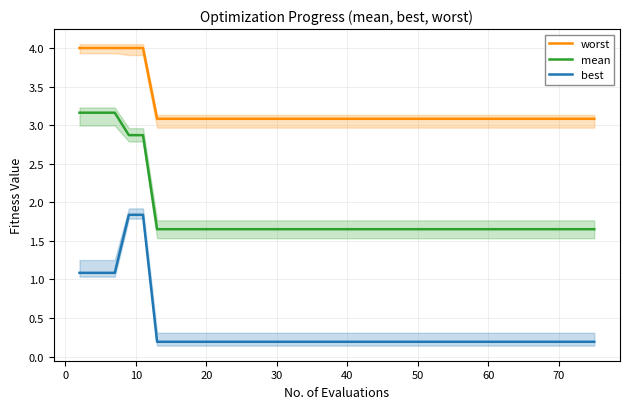

What is the maximum value for worst?

4.0